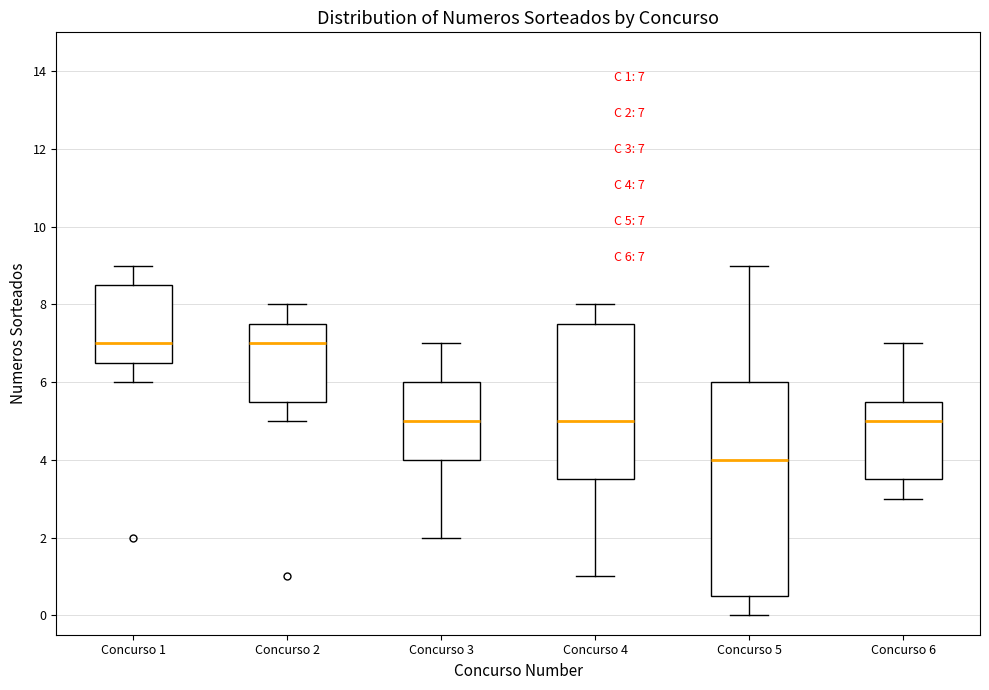

Comparing the boxes themselves (not the whiskers), which one is the tallest?

Concurso 5